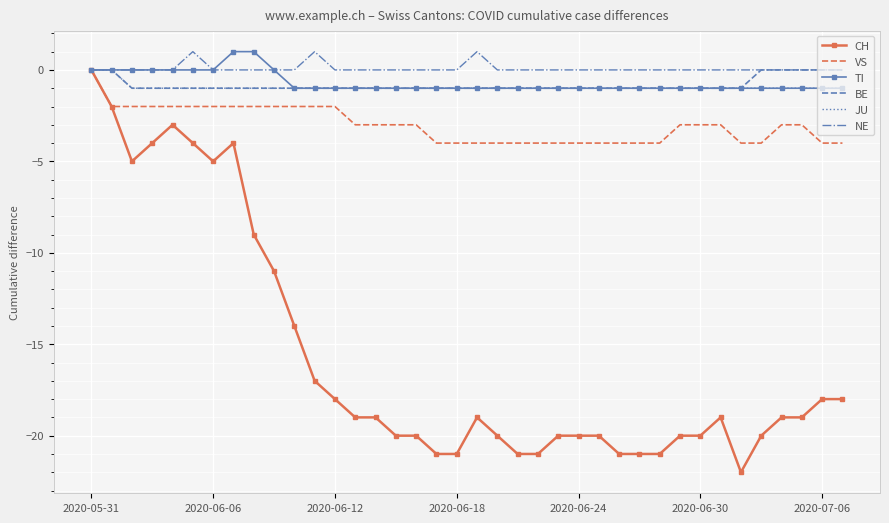

What is the minimum value for VS?

-4